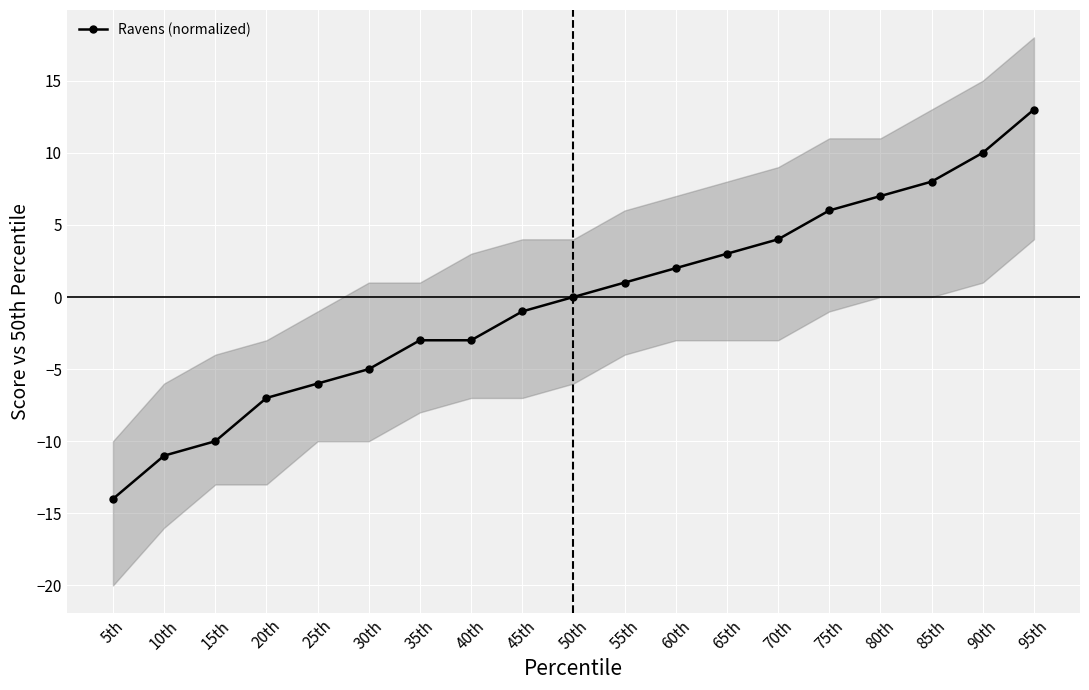

Which category has the lowest value across all series?

5th